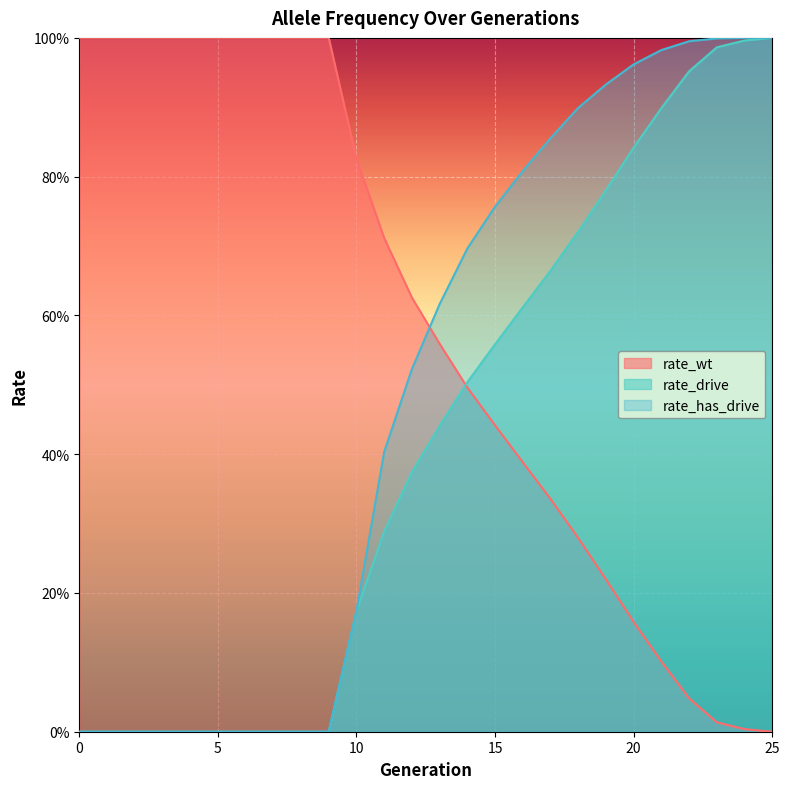

How many intersections are there between rate_drive and rate_wt?

1